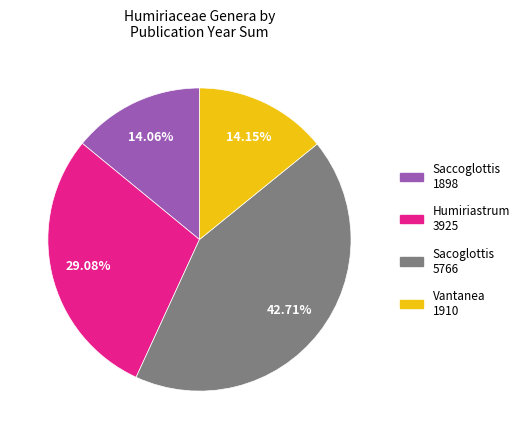

Is there a majority slice in this chart?

No